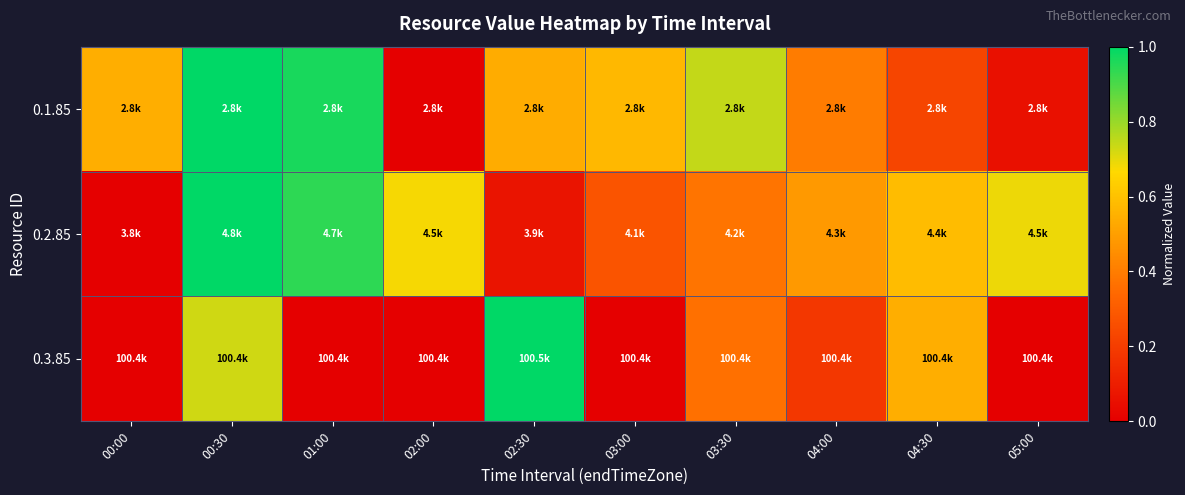

What is the spread (max minus min) of values at 03:30?

0.4